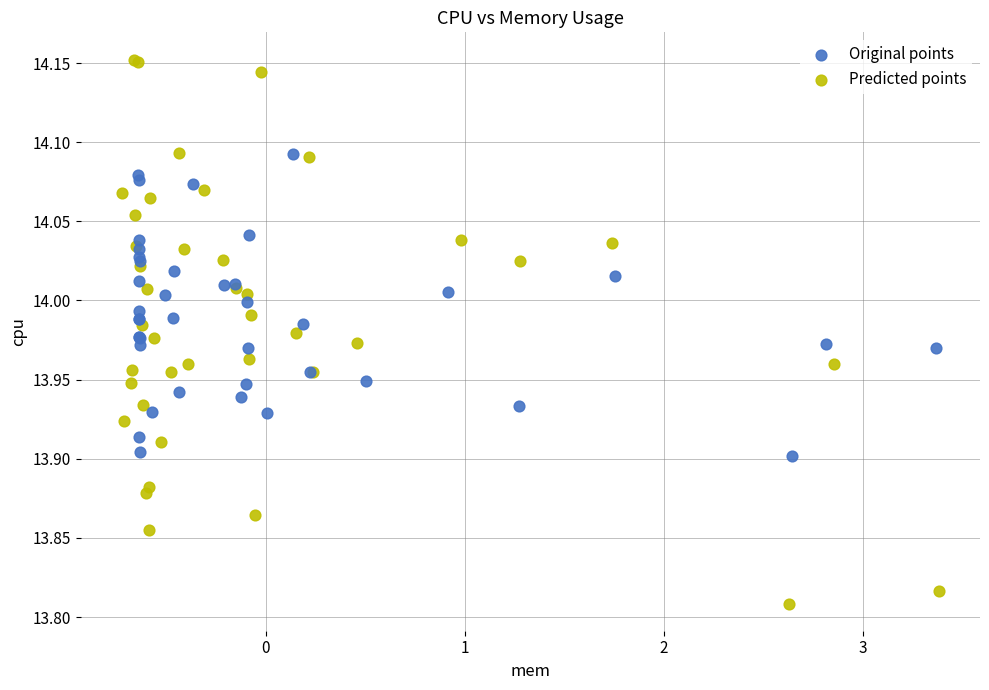

Which series has the widest spread of Y values?

Predicted points